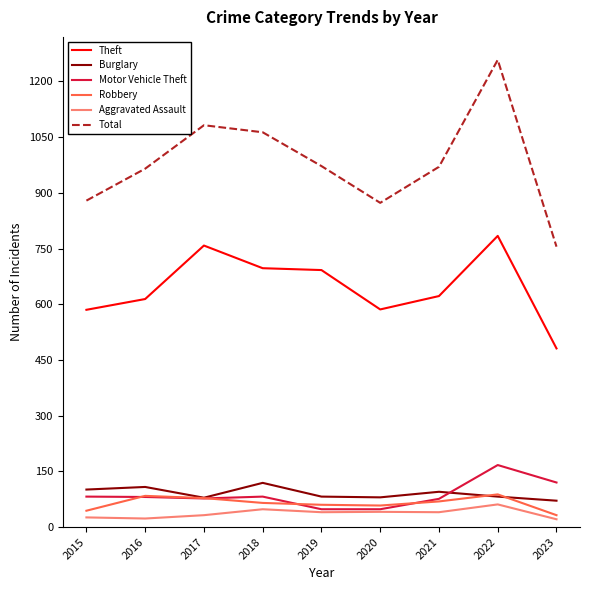

True or false: Burglary and Theft intersect in this chart.

False